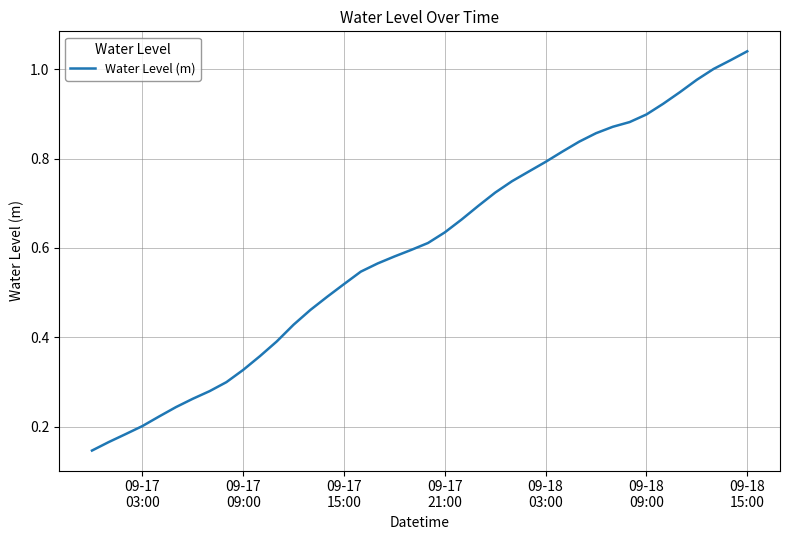

What is the difference between the second highest and minimum values?

0.9